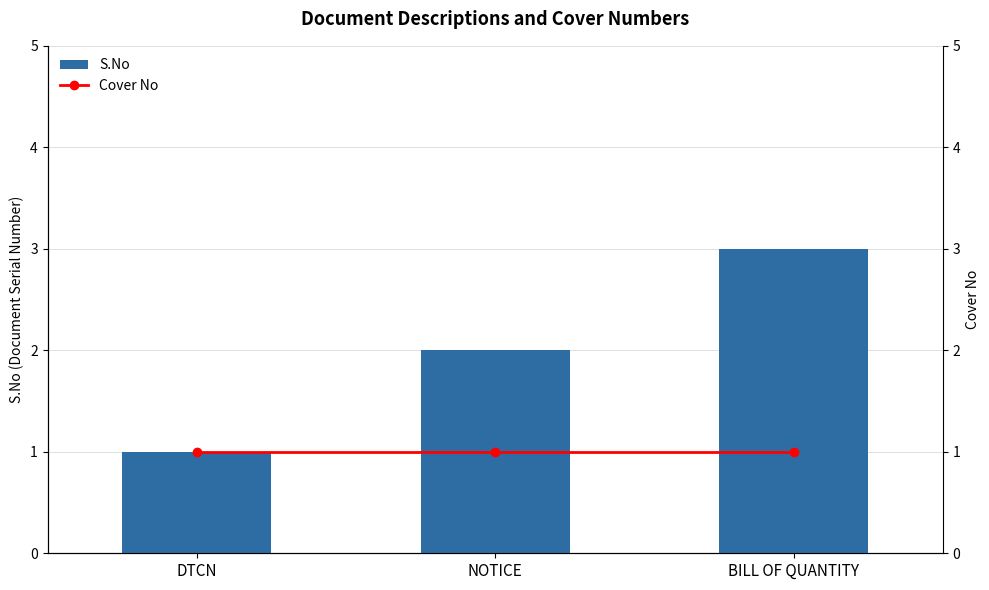

Reading left to right, extract all data points from this chart.

S.No: DTCN=1	NOTICE=2	BILL OF QUANTITY=3
Cover No: DTCN=1	NOTICE=1	BILL OF QUANTITY=1